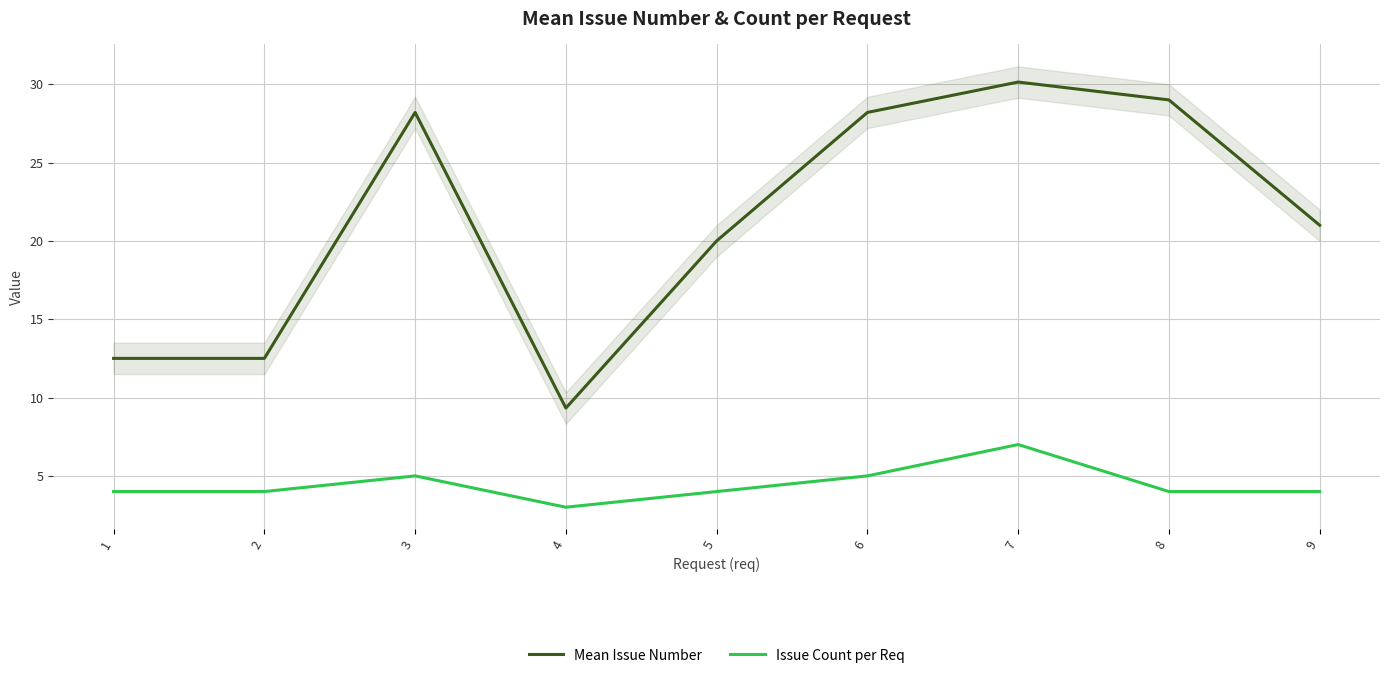

Which series has the largest range (max minus min)?

Mean Issue Number